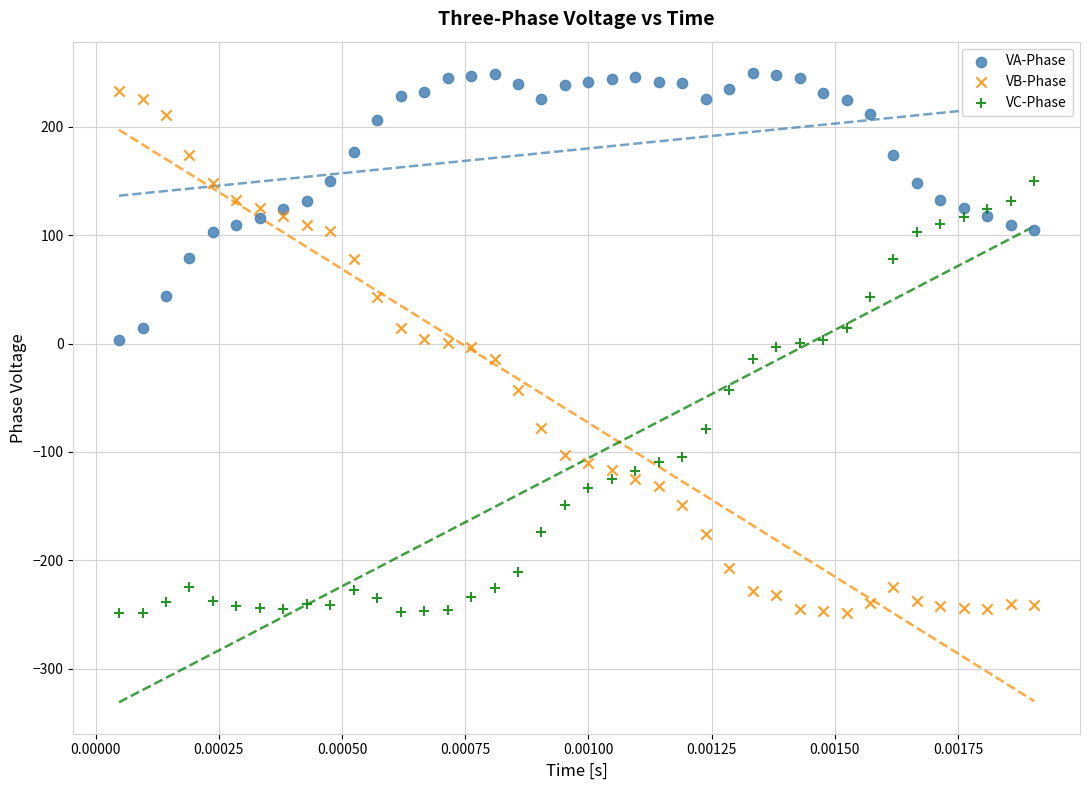

Which series contains the highest Y value?

VA-Phase